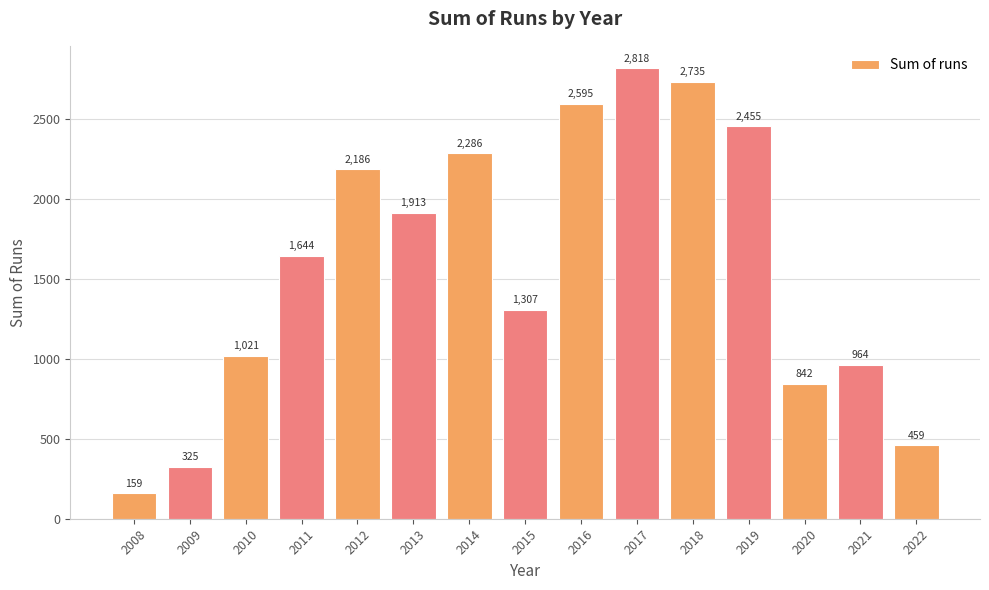

Which category has the lowest value across all series?

2008